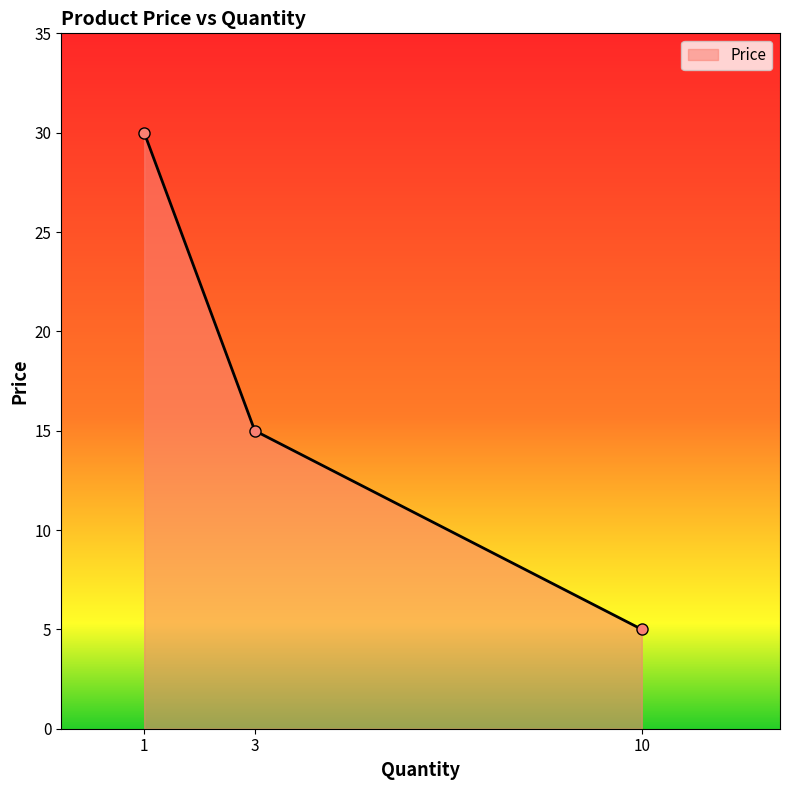

Which has a higher value, 10 or 3?

3